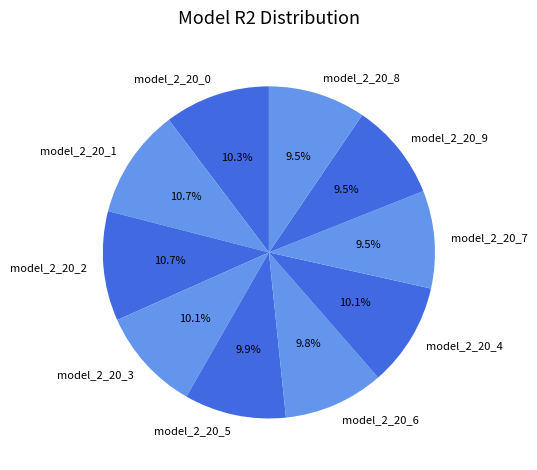

Which has a higher value, model_2_20_5 or model_2_20_2?

model_2_20_2